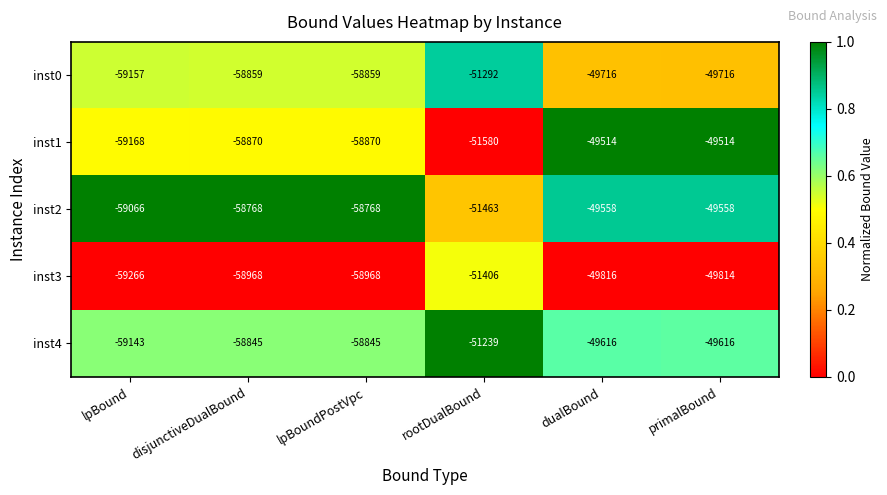

What is the greatest value displayed?

-49514